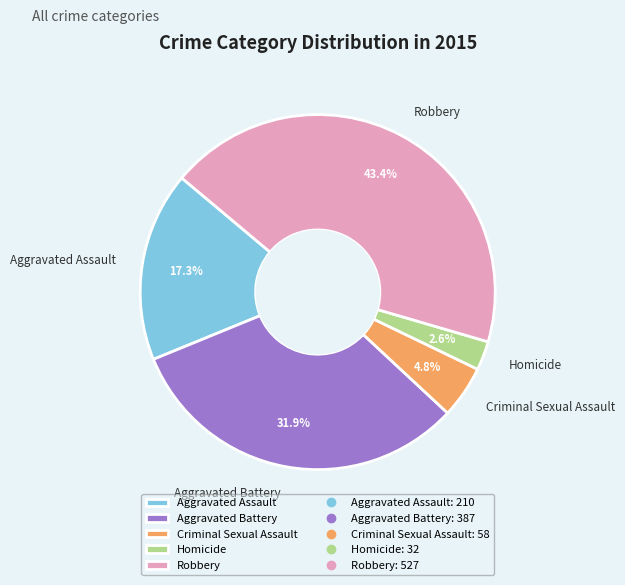

Count the number of slices in the pie.

5